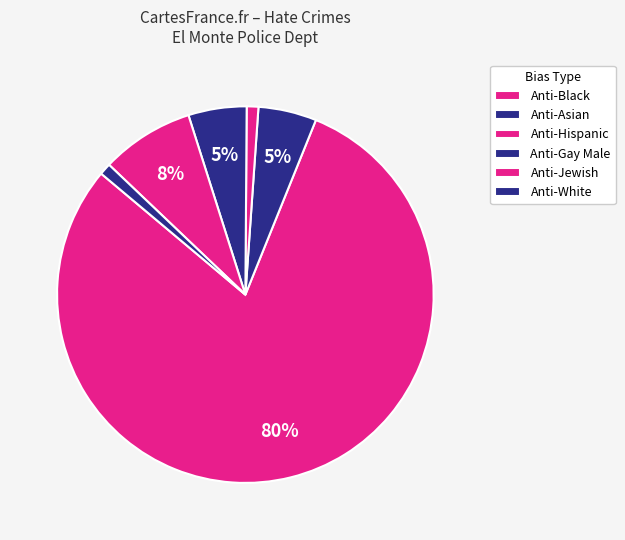

How many slices are in this pie chart?

6